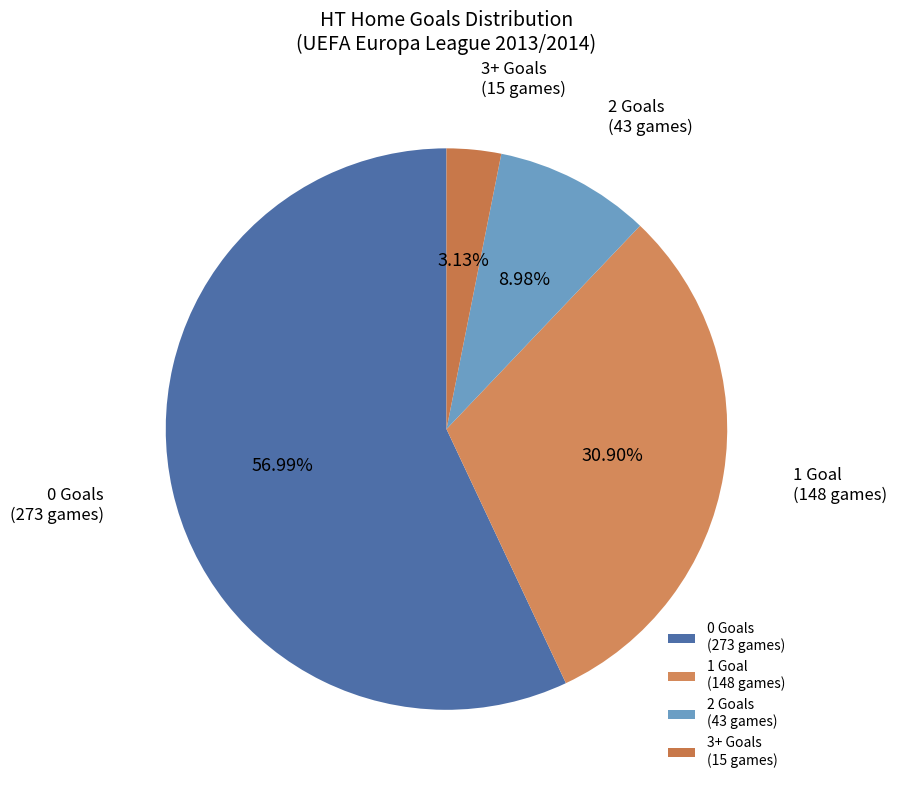

How many slices are in this pie chart?

4